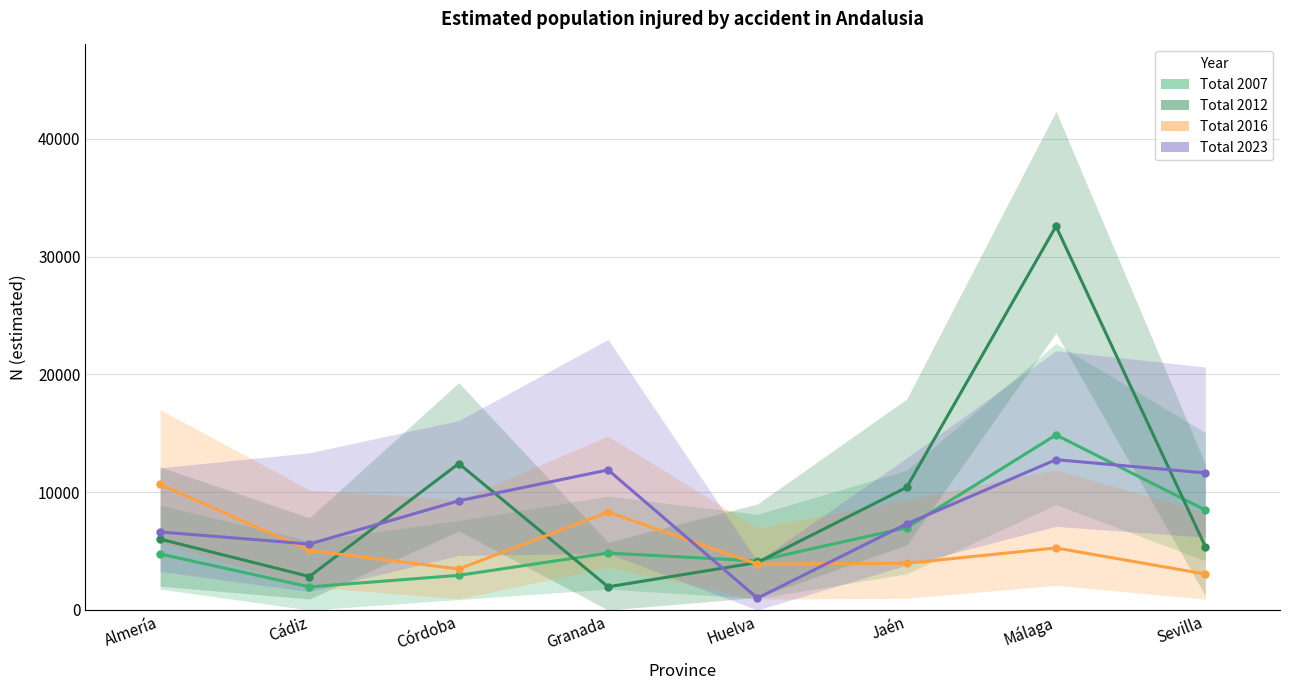

Which label corresponds to the largest value in the chart?

Málaga